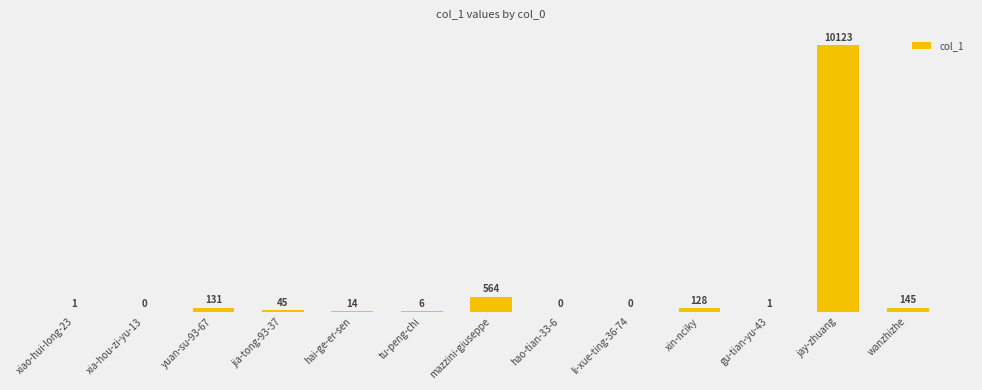

How many data points are less than 14?

6